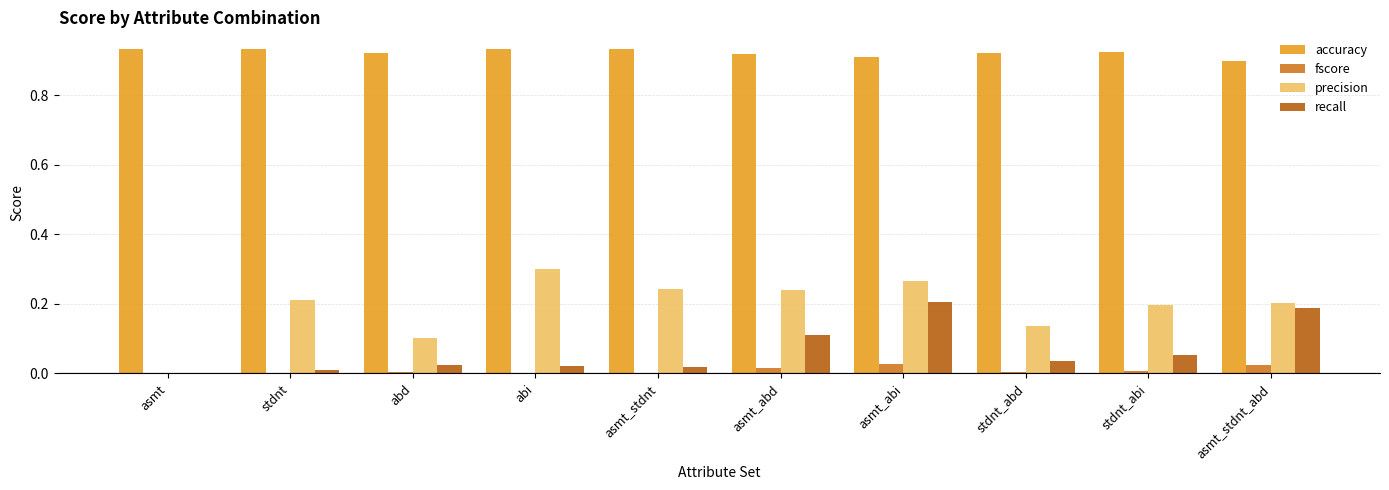

Does the chart contain stacked bars?

No